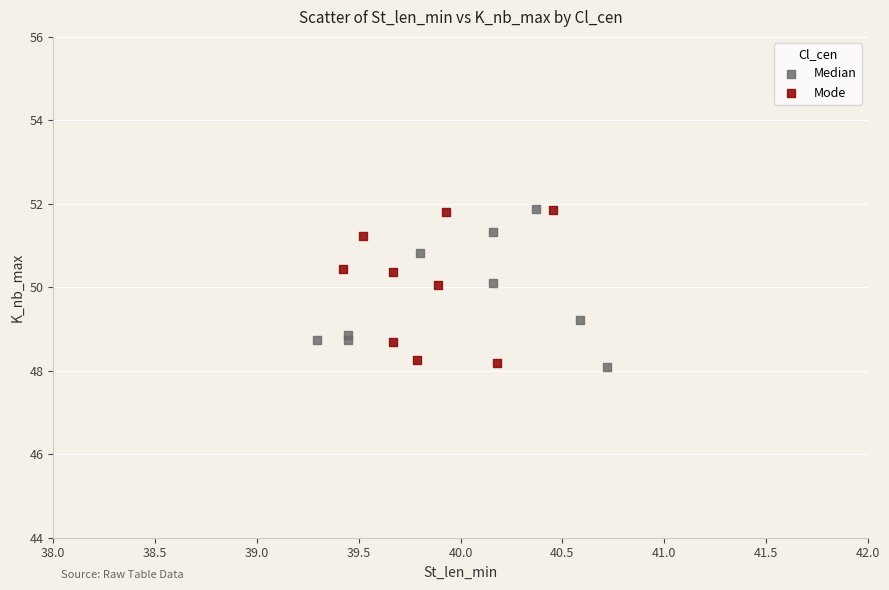

What are all the series names shown in the legend?

Median, Mode